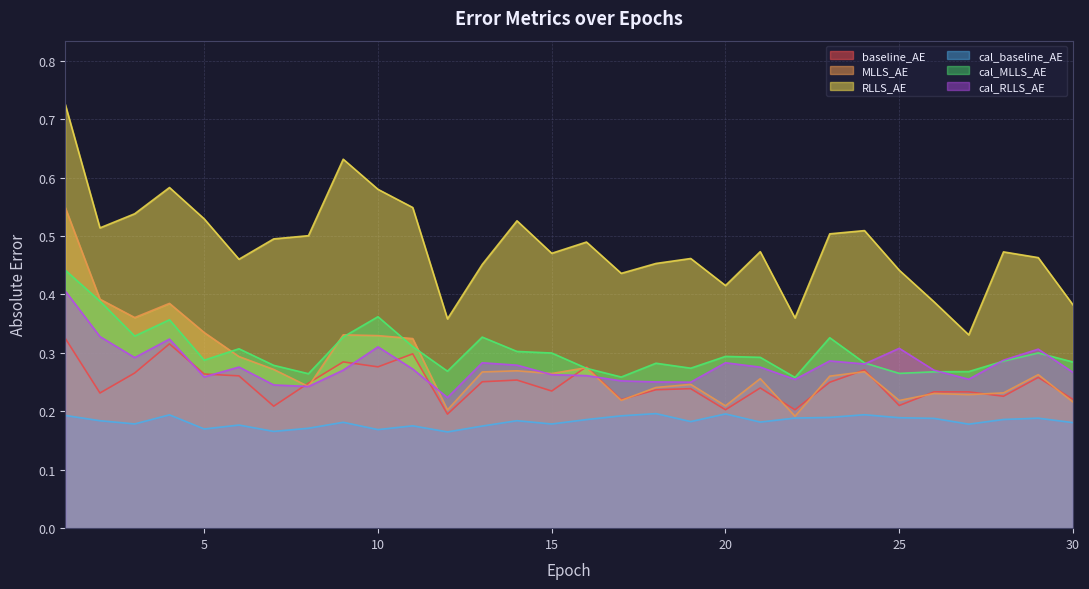

The baseline_AE series shows 0.2 at 28. True or false?

True